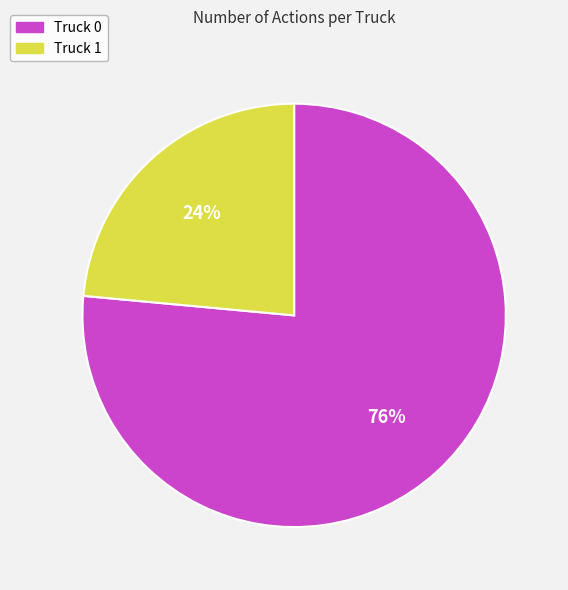

Which slice represents more than half of the pie?

Truck 0